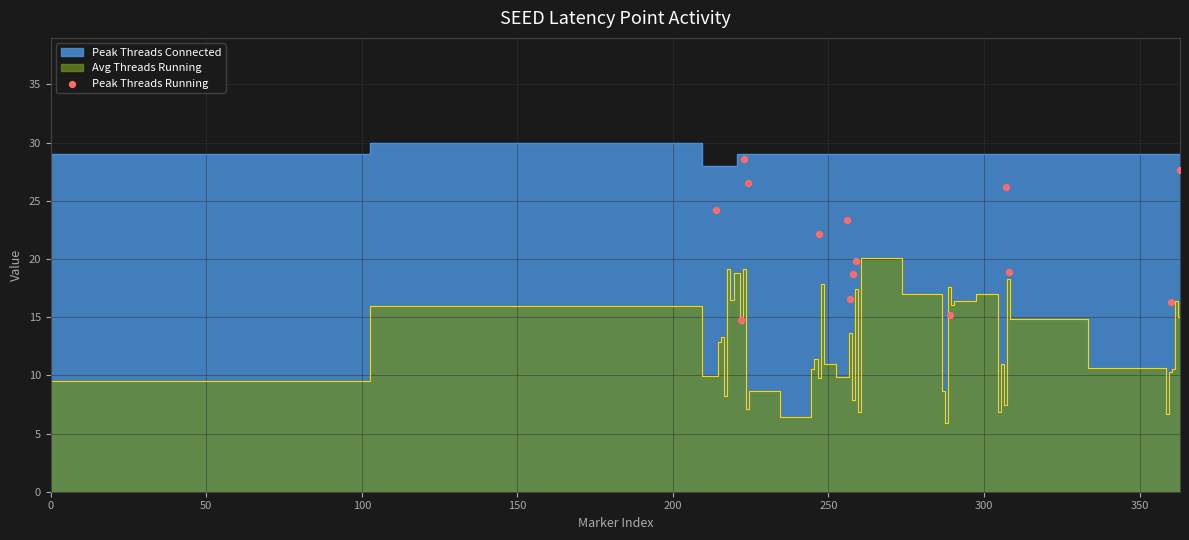

What is the range of X values (max minus min)?

149.0